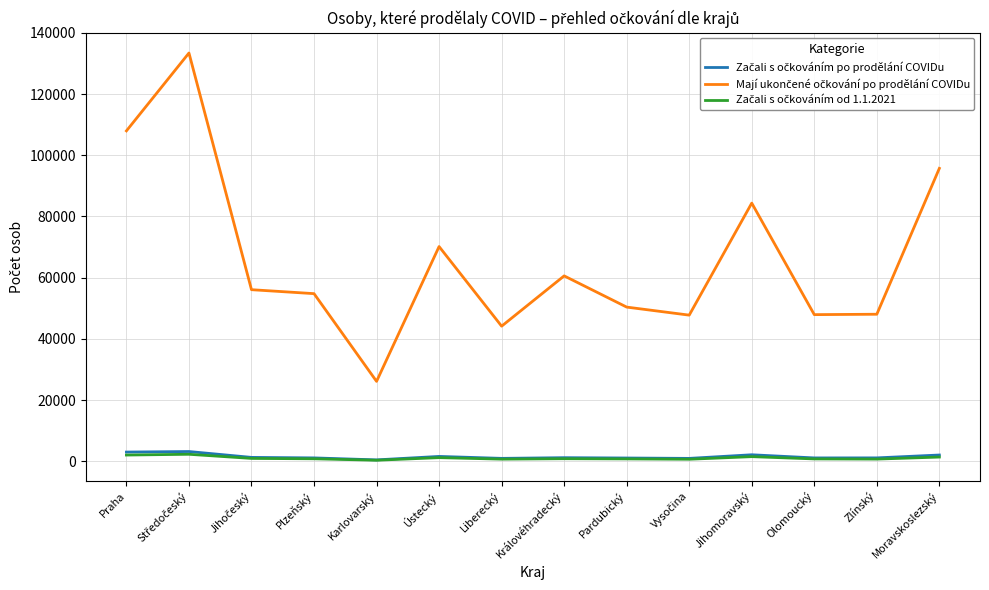

What is the average value of the Začali s očkováním po prodělání COVIDu series?

1496